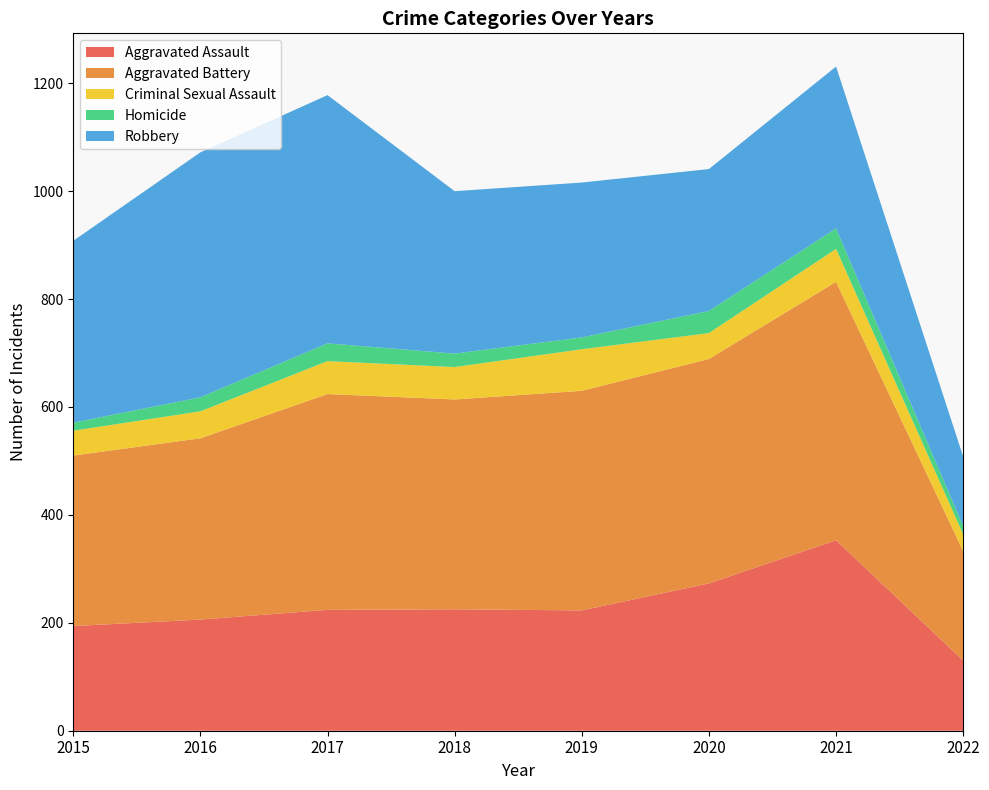

Reading left to right, transcribe all the data shown in this chart.

Aggravated Assault: 194	206	224	225	223	273	353	130
Aggravated Battery: 316	336	400	389	407	416	479	203
Criminal Sexual Assault: 46	50	61	60	77	48	61	31
Homicide: 15	26	33	25	22	41	38	15
Robbery: 337	454	460	301	287	263	300	129